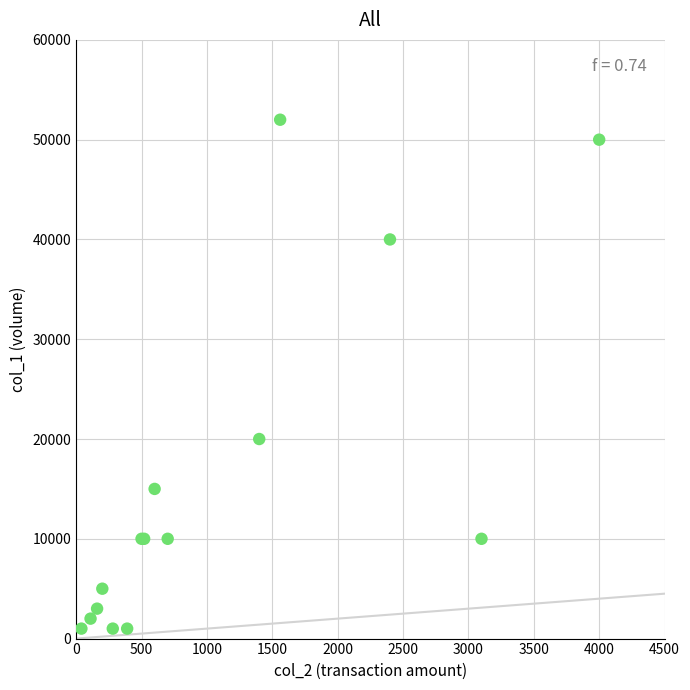

What Y value in the scatter plot is closest to 26500?

20000